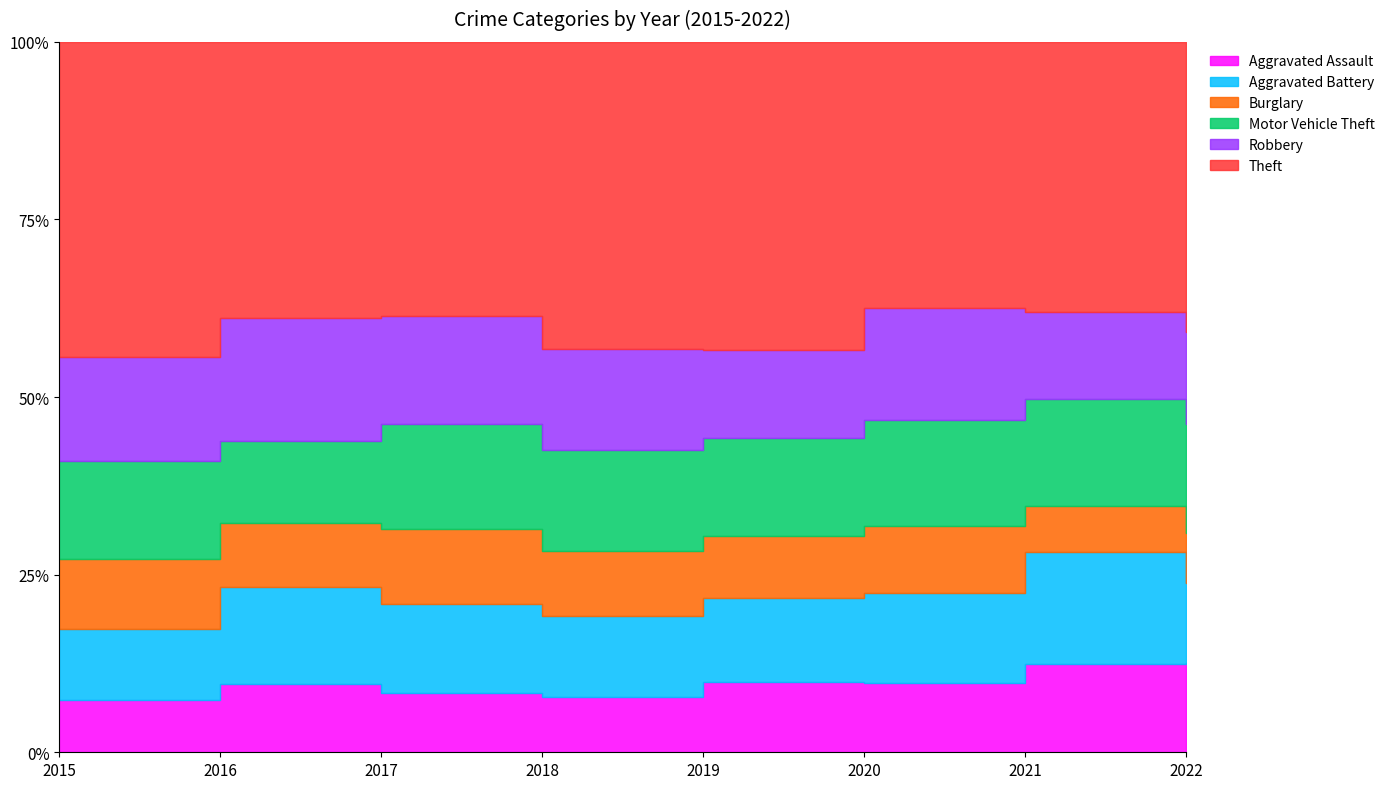

The value of Motor Vehicle Theft at 2022 is 251. True or false?

True